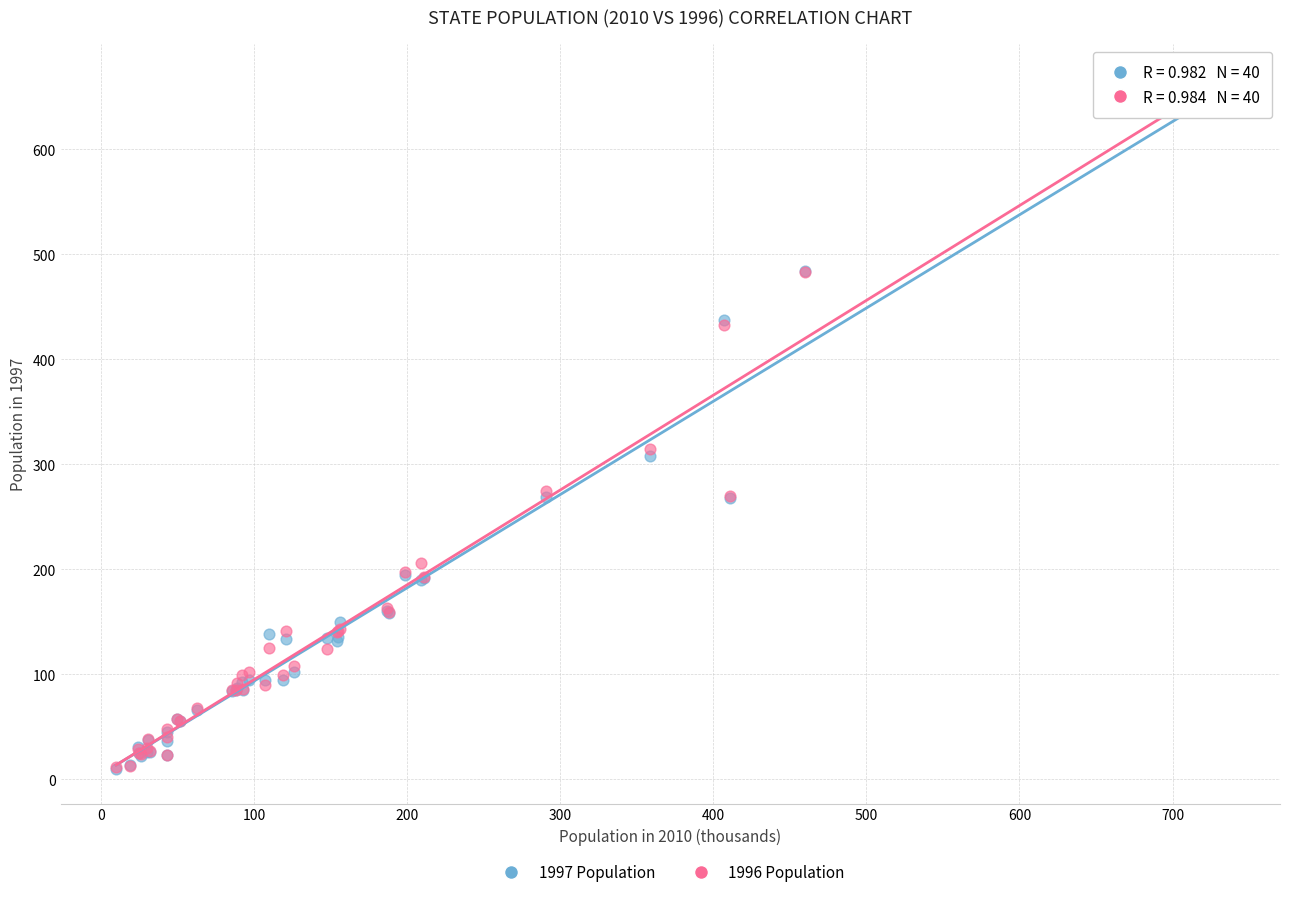

Which series contains the highest Y value?

1996 Population